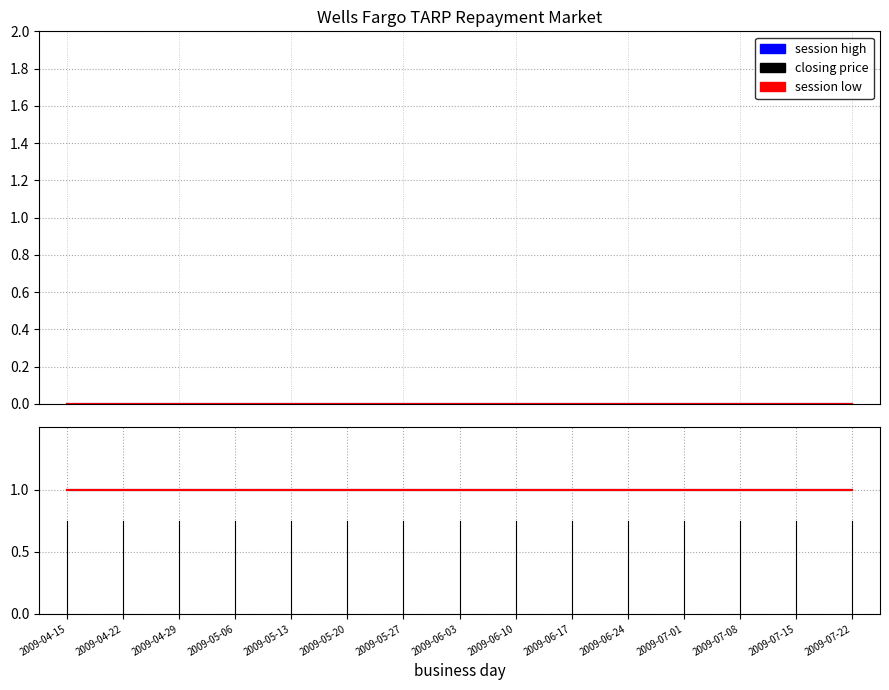

Is it true that closing price equals 0 at 2009-05-06?

True